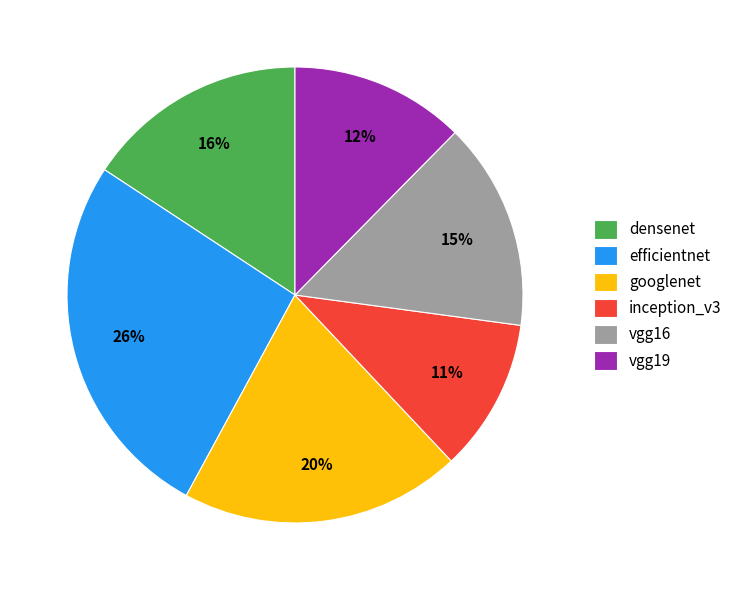

True or false: inception_v3 accounts for 1% of the total.

False